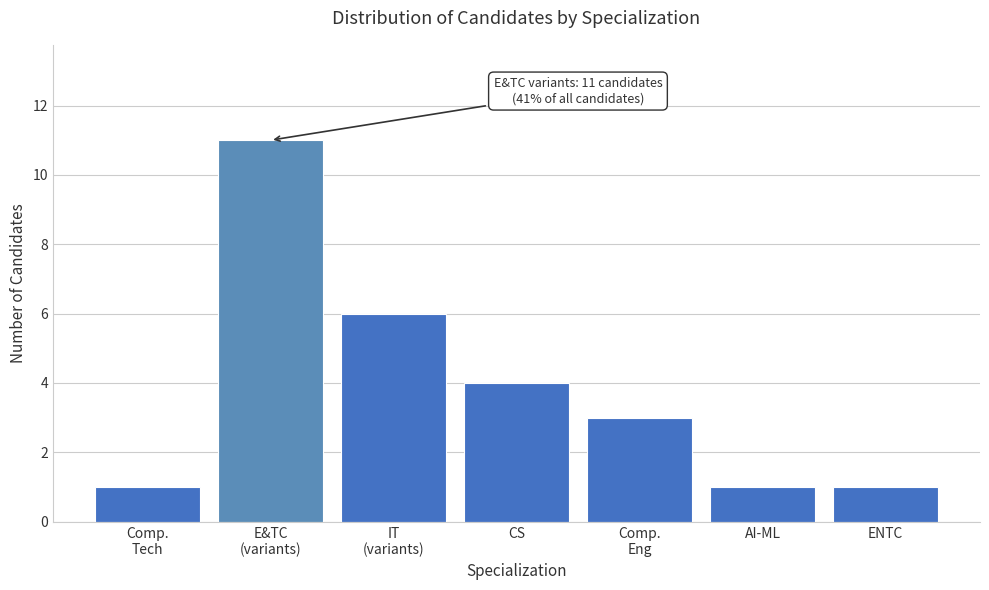

Reading left to right, list all the values displayed in this chart.

1	11	6	4	3	1	1